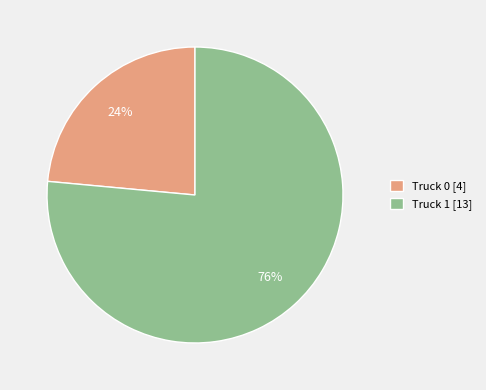

Rank the categories by value from highest to lowest.

Truck 1, Truck 0